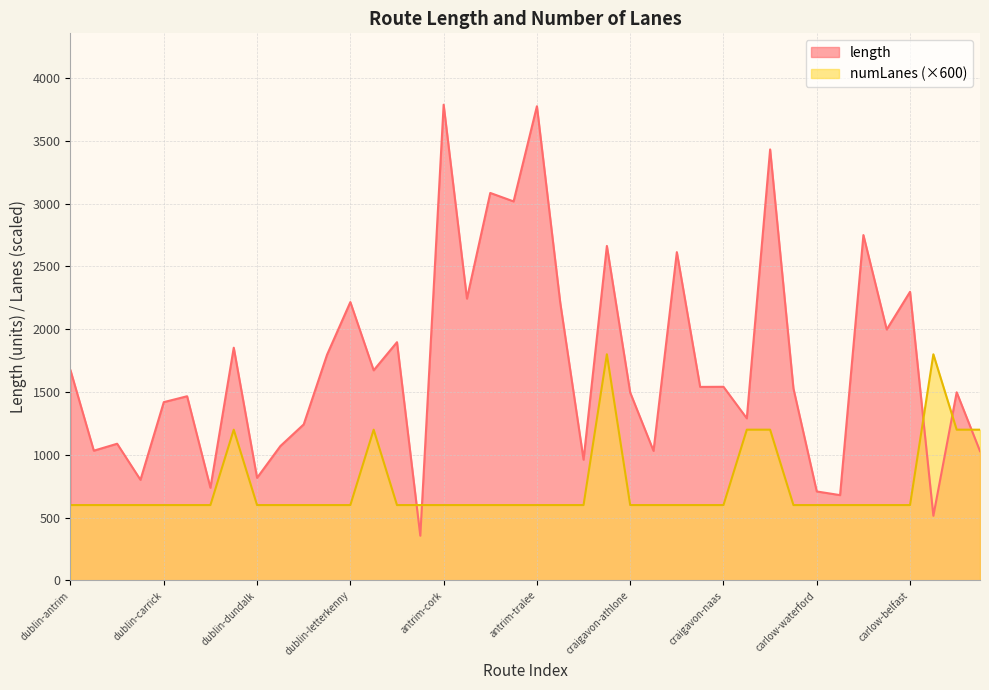

True or false: numLanes has more than 1 points higher than both neighbors.

True